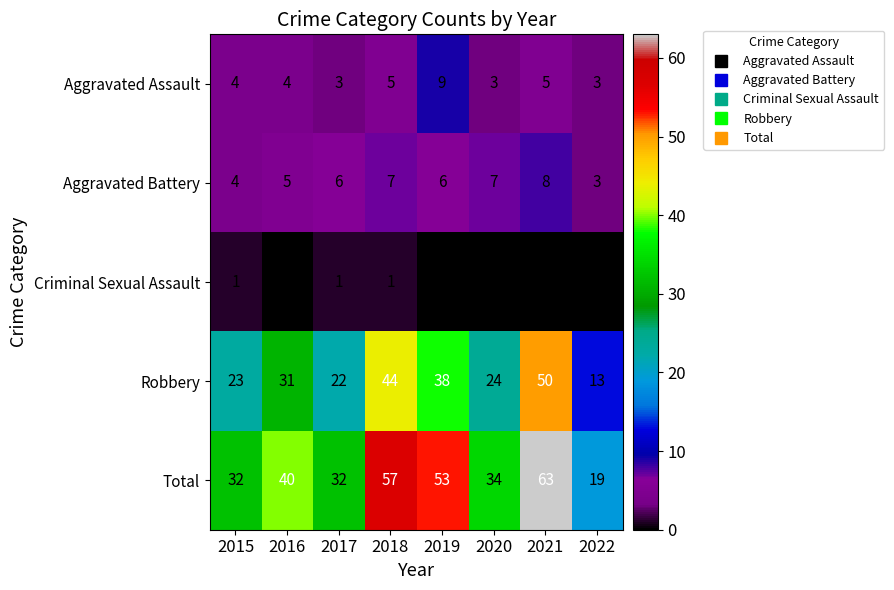

Is it true that Aggravated Battery equals 7 at 2018?

True